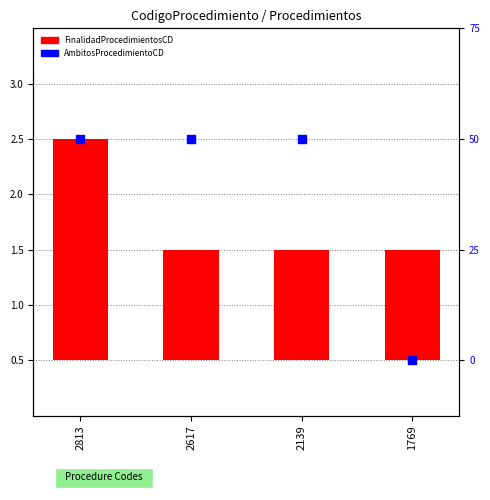

Which series has the largest total across all categories?

AmbitosProcedimientoCD